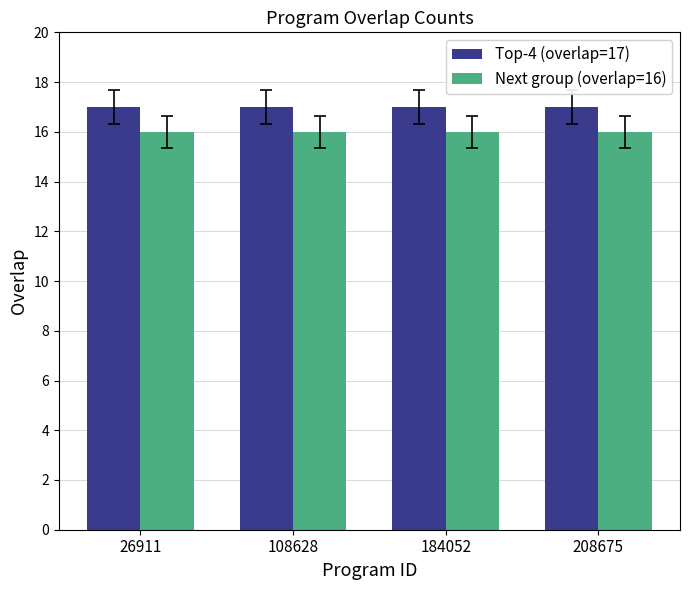

Reading left to right, extract all data points from this chart.

Top-4 (overlap=17): 17	17	17	17
Next group (overlap=16): 16	16	16	16